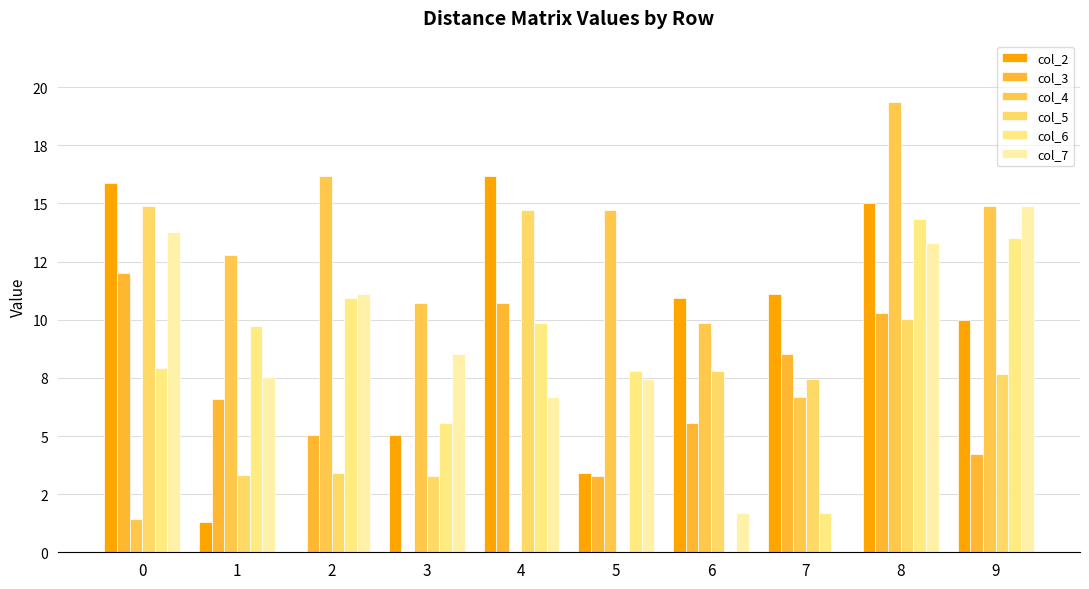

What are all the series names shown in the legend?

col_2, col_3, col_4, col_5, col_6, col_7